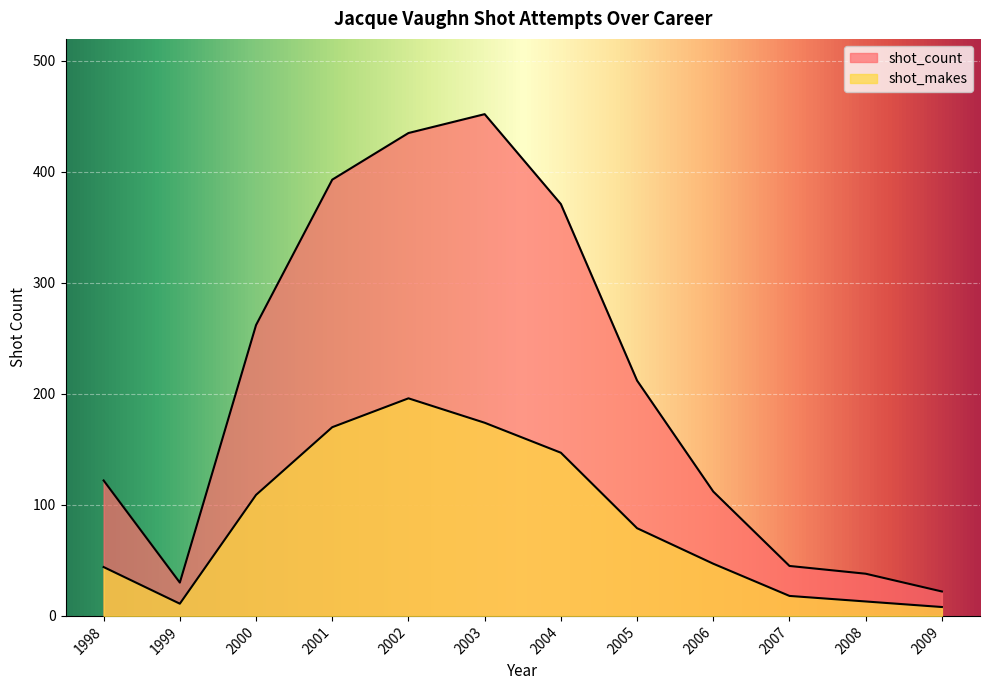

The value of shot_count at 2008 is 38. True or false?

True